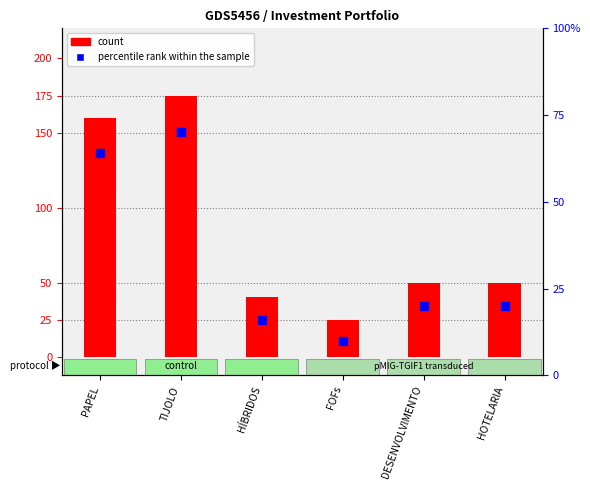

Which series has the widest spread of Y values?

count